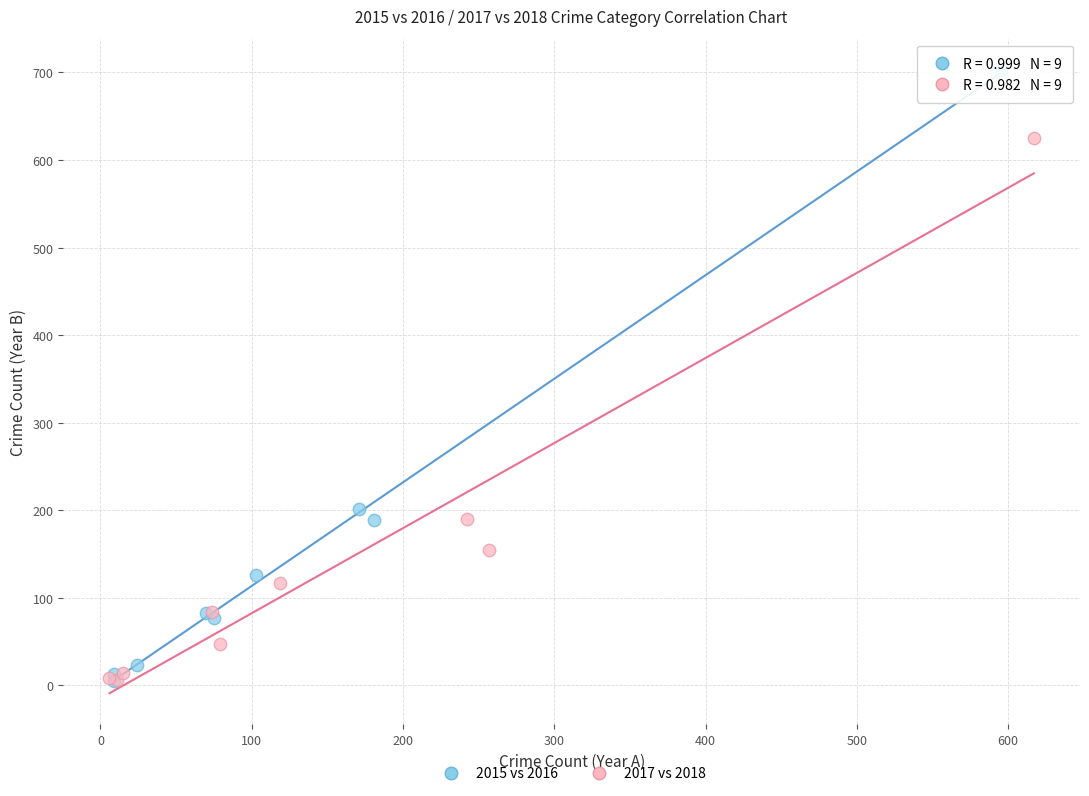

Which series reaches the maximum Y coordinate?

2015 vs 2016